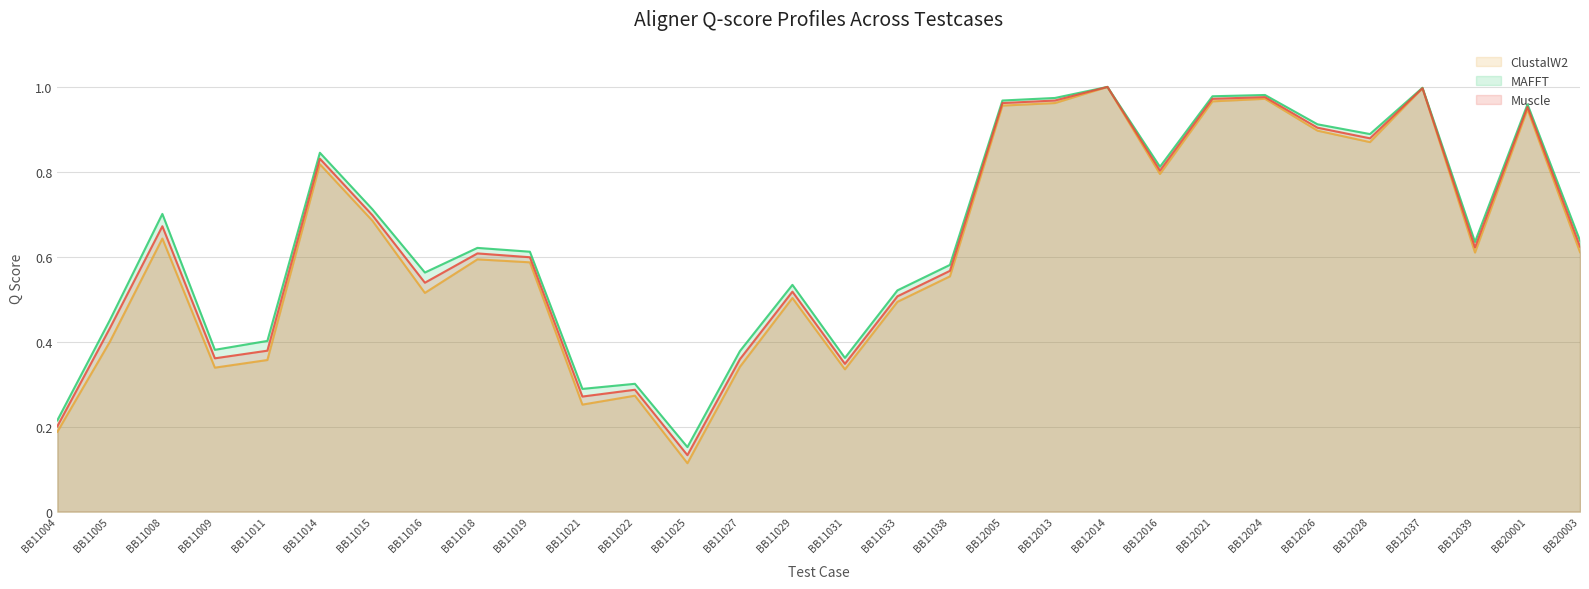

Is the value of Muscle at BB12021 greater than the value of MAFFT at BB11019?

Yes